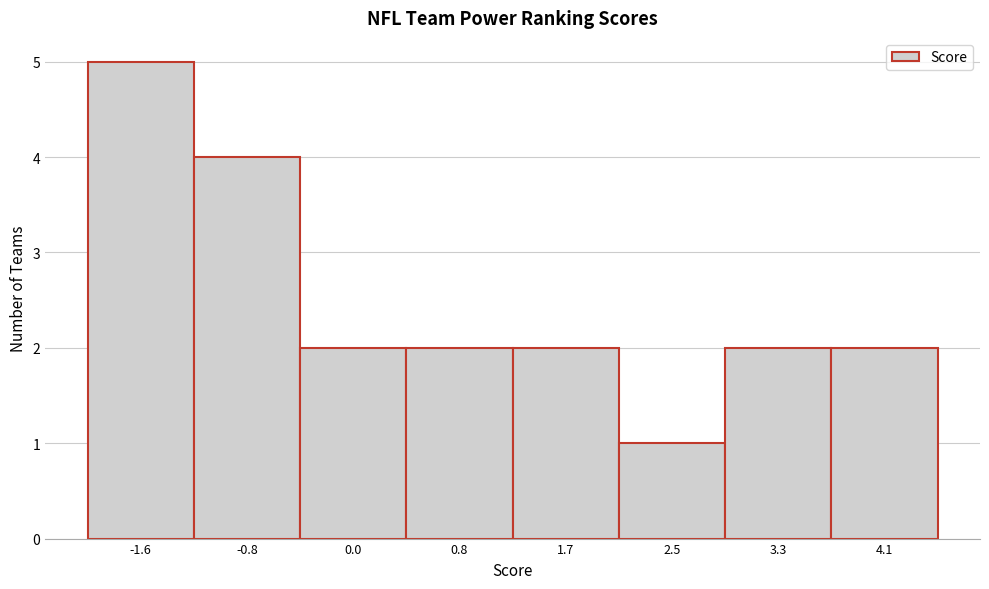

Reading left to right, transcribe this chart: for each bar, give the range it covers on the x-axis and its height. Neither the bar edges nor the heights are printed on the chart, so give them approximately, as read against the axes.

-2.0 to -1.2: 5
-1.2 to -0.4: 4
-0.4 to 0.4: 2
0.4 to 1.3: 2
1.3 to 2.1: 2
2.1 to 2.9: 1
2.9 to 3.7: 2
3.7 to 4.5: 2